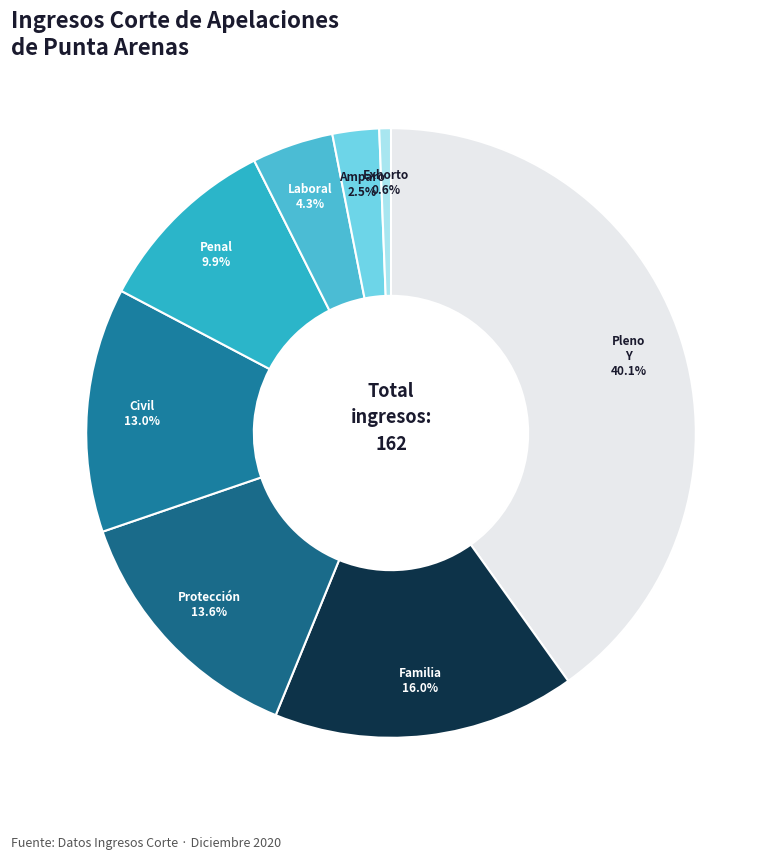

To the nearest percent, what is the average slice percentage?

12%